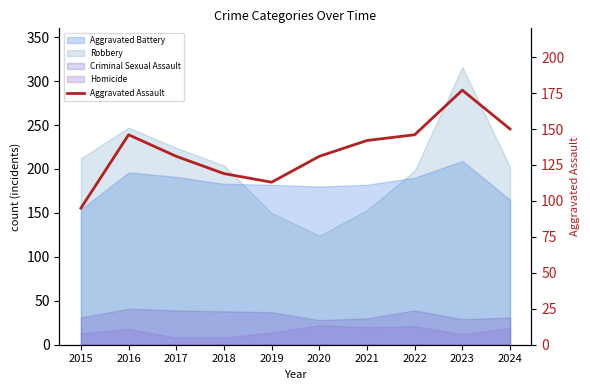

What is the sum of all values?

1350